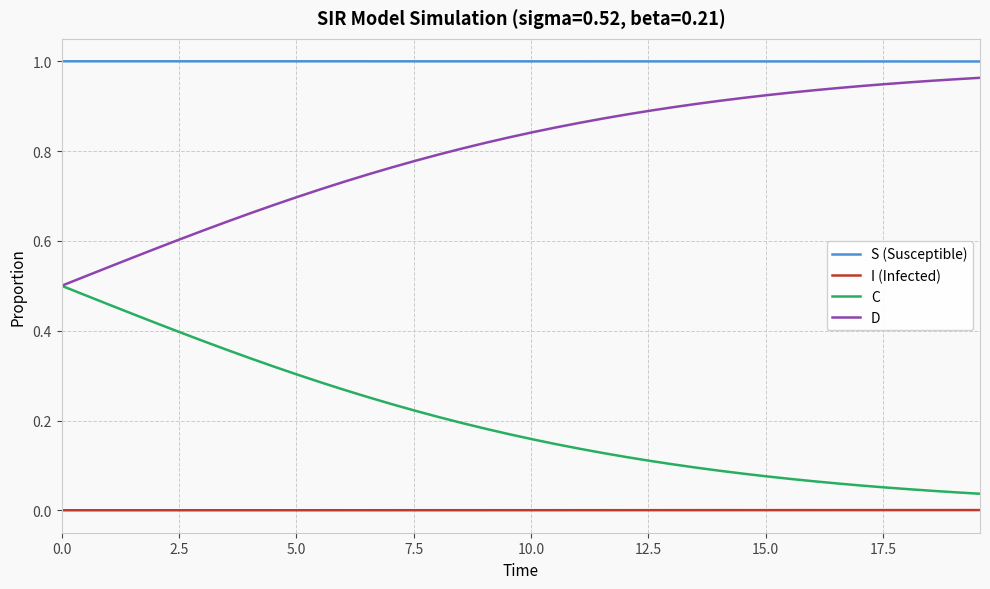

True or false: D and S (Susceptible) cross at least once.

False